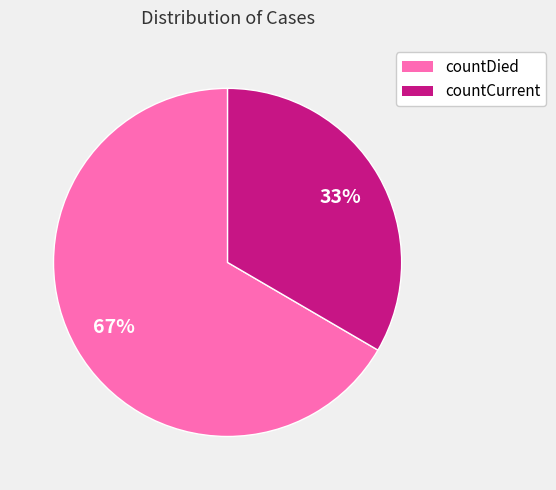

To the nearest percent, what is the average slice percentage?

50%